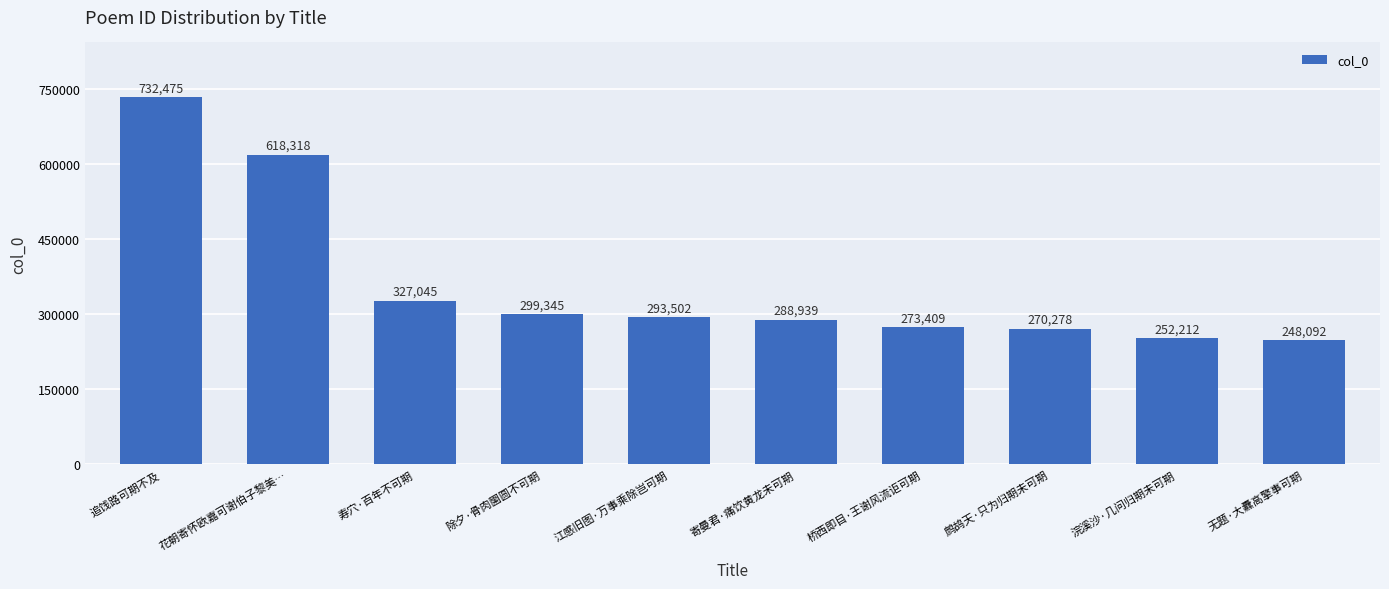

Between 浣溪沙·几问归期未可期 and 花朝寄怀欧嘉可谢伯子黎美…, which is larger?

花朝寄怀欧嘉可谢伯子黎美…